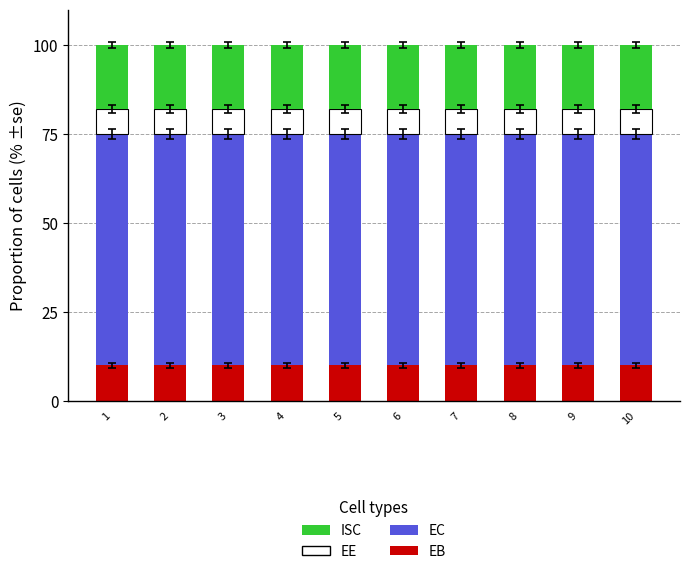

What are all the series names shown in the legend?

ISC, EE, EC, EB